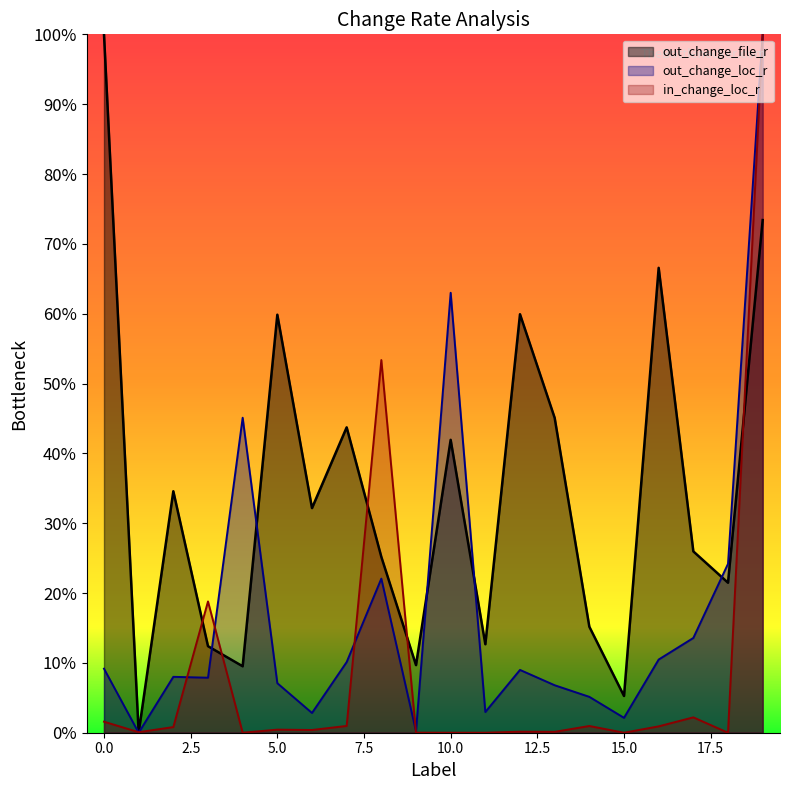

Between which two adjacent categories do in_change_loc_r and out_change_loc_r first intersect?

0 and 1